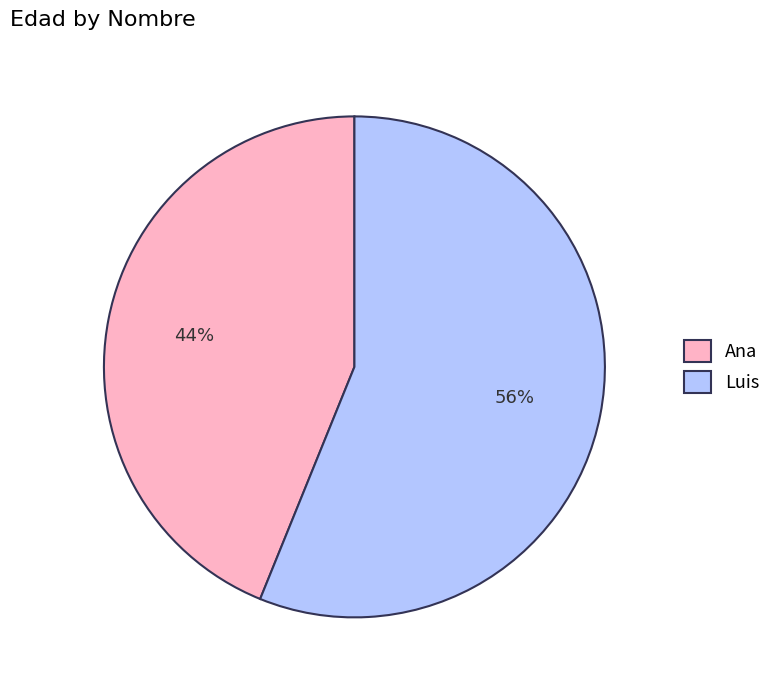

Which slice is the largest?

Luis